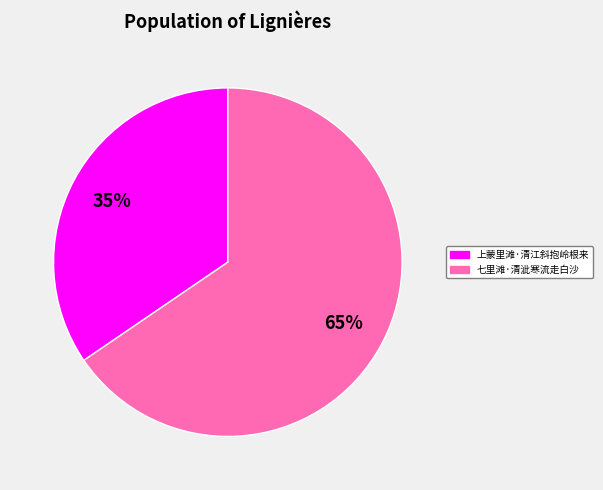

What percentage is the 上蒙里滩·清江斜抱岭根来 slice, to the nearest percent?

35%